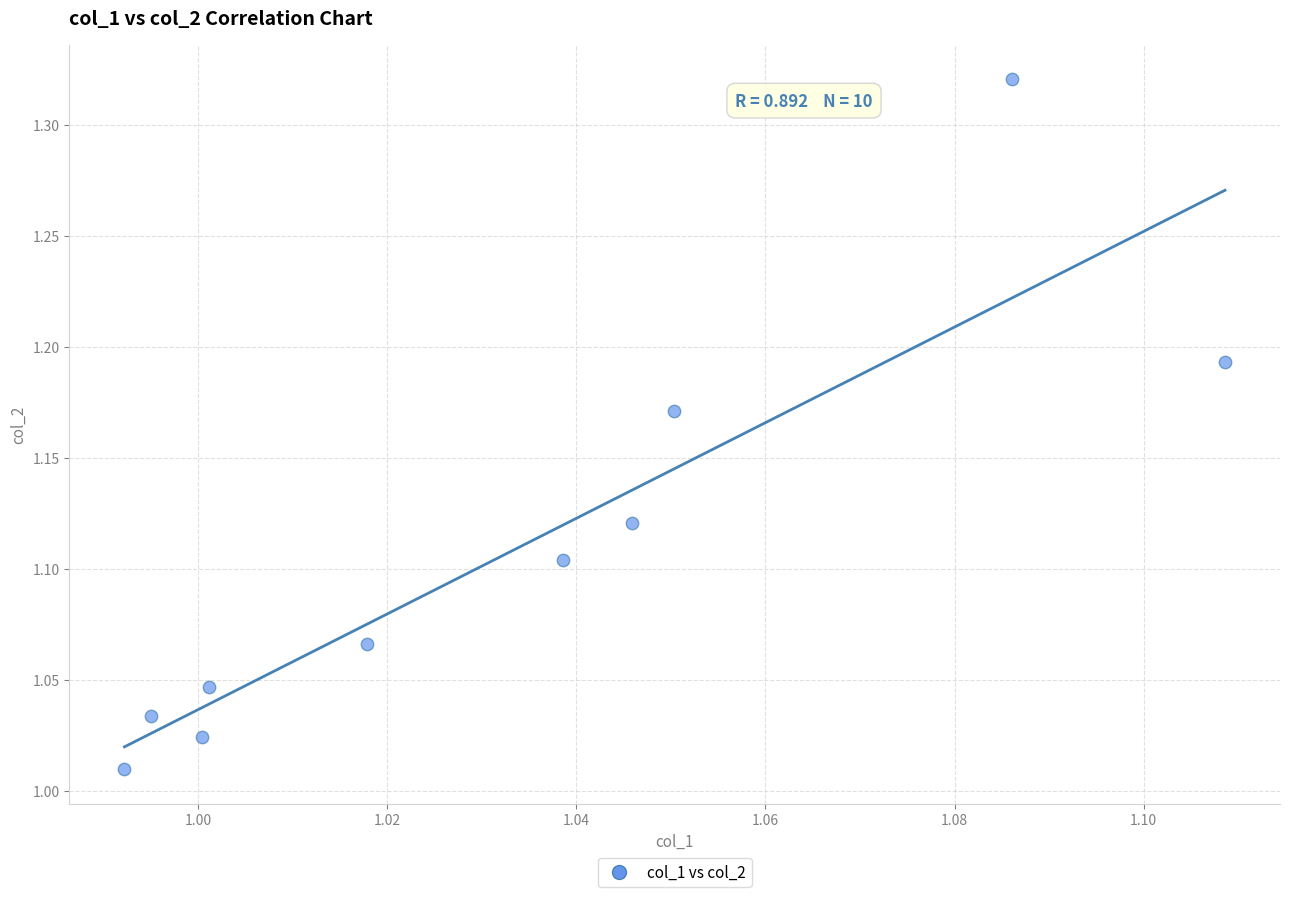

What is the range of Y values (max minus min)?

0.3